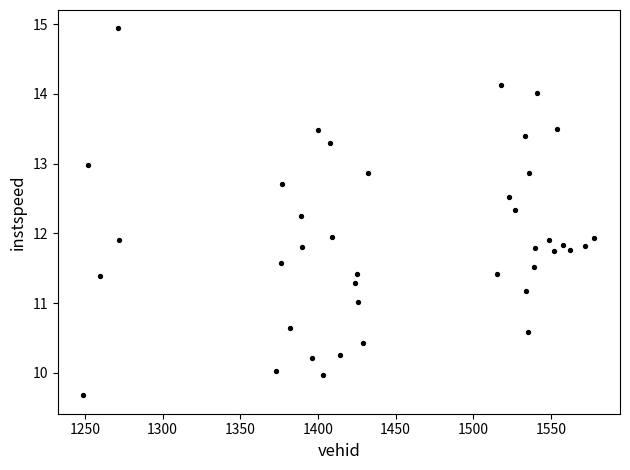

What is the range of Y values (max minus min)?

5.3